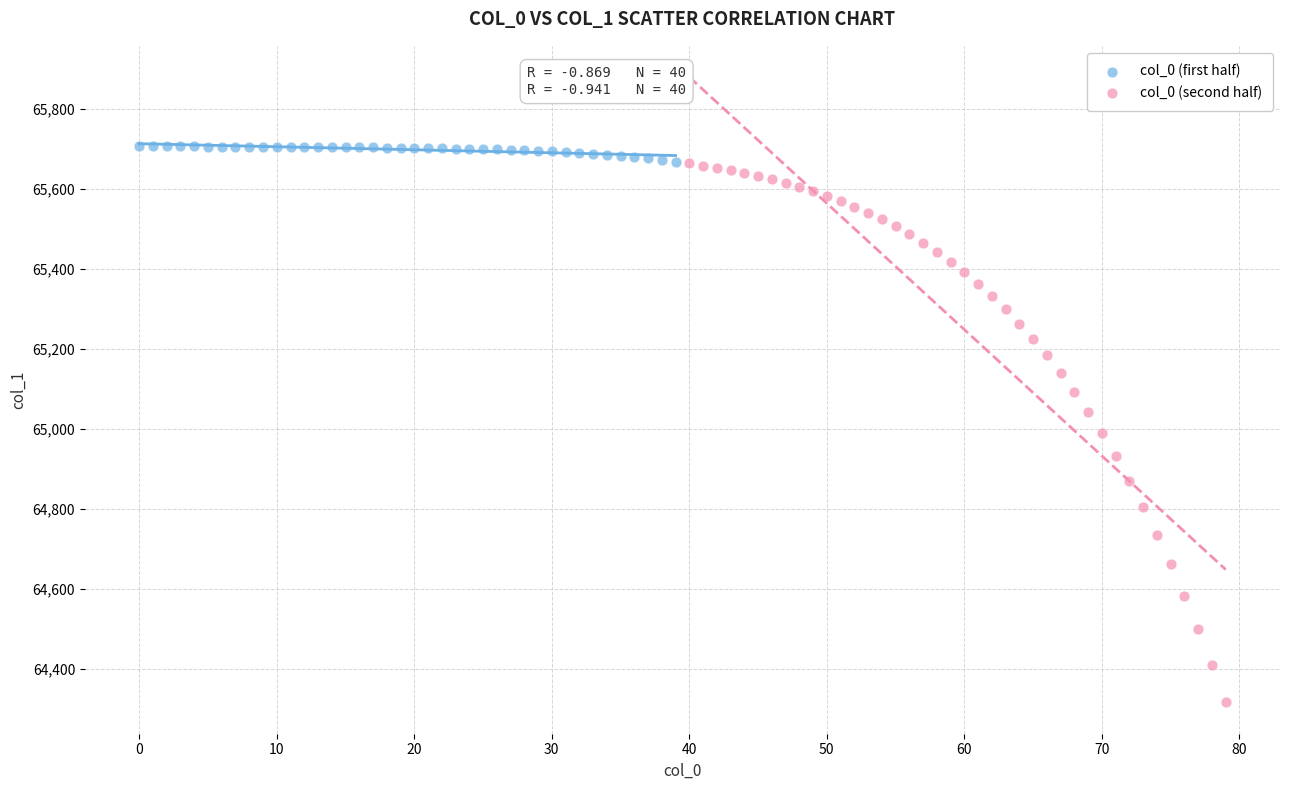

Which series reaches the minimum Y coordinate?

col_0 (second half)